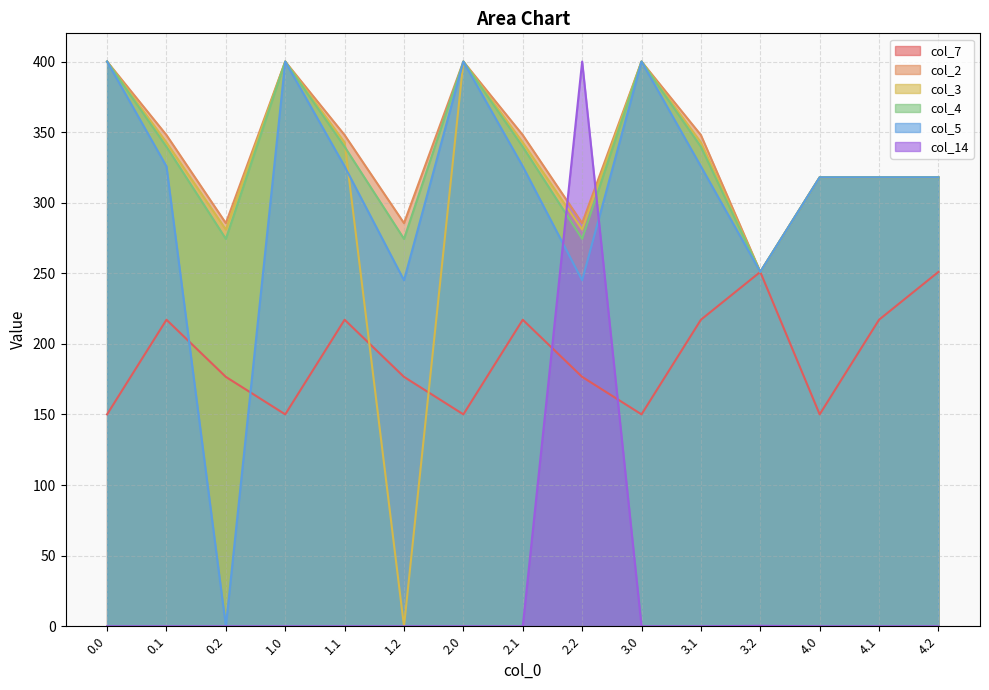

At which category does the chart reach its minimum across all series?

1.2